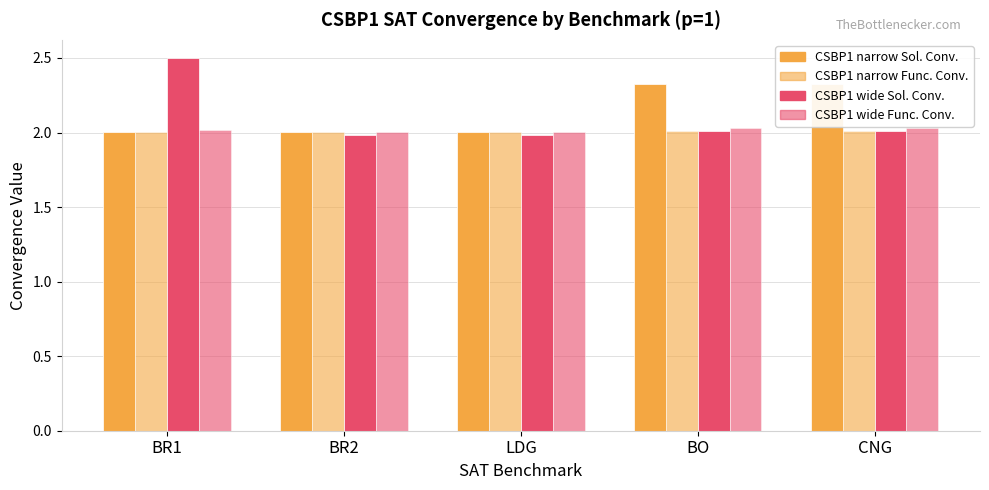

What is the highest value of the CSBP1 wide Func. Conv. series?

2.0